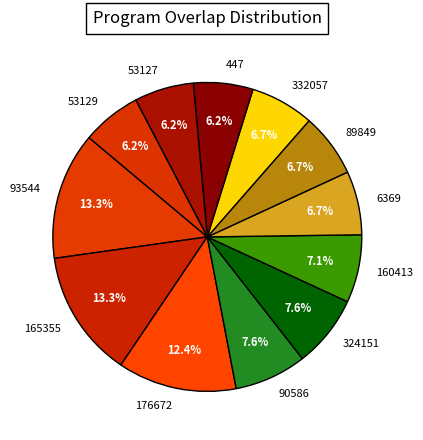

What is the ratio of the value at 6369 to the value at 332057?

1.0